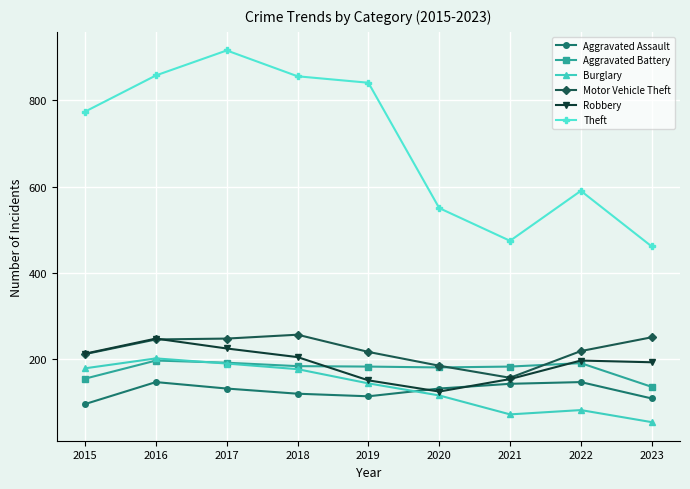

How many distinct data groups are displayed?

6